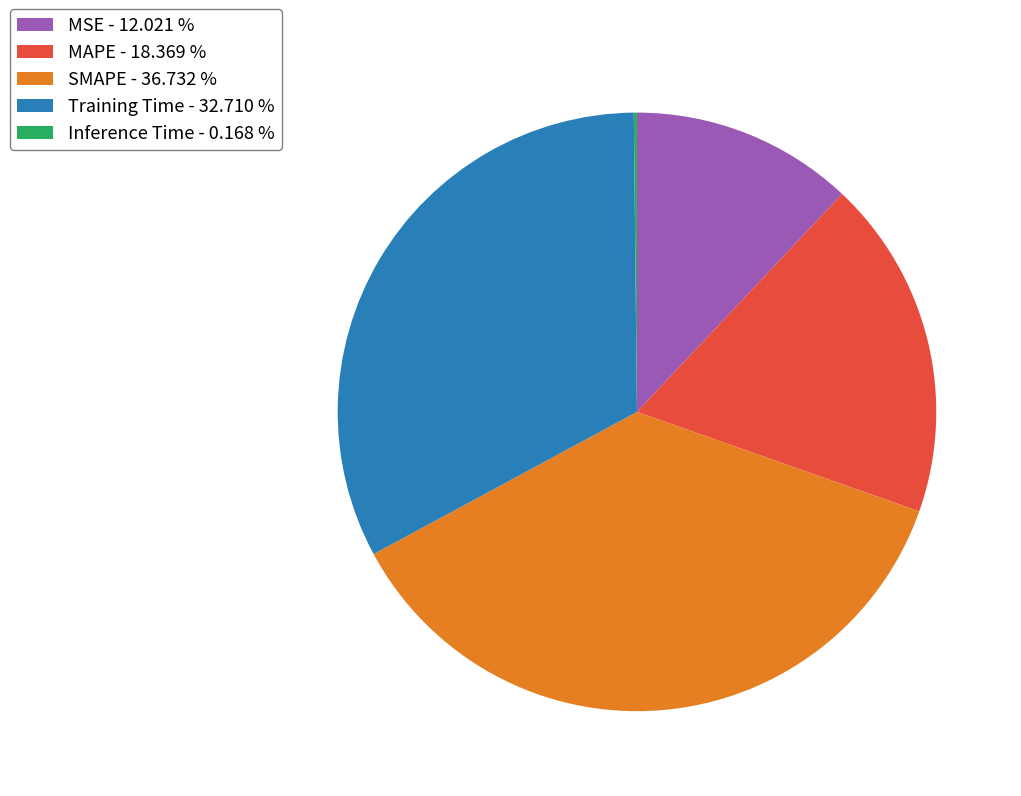

What is the ratio of the value at SMAPE - 36.732 % to the value at Training Time - 32.710 %?

1.1